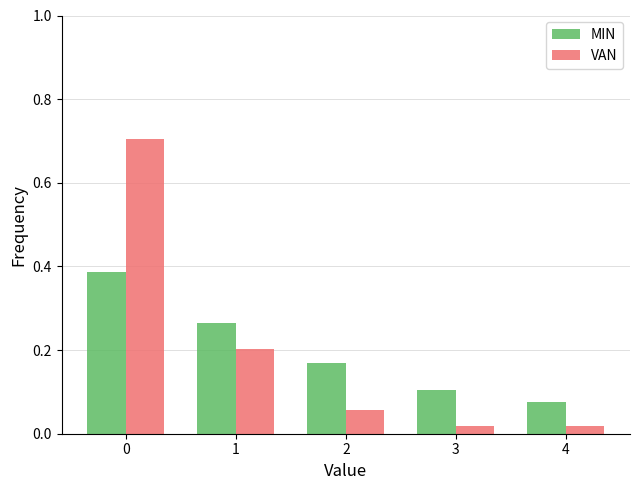

What is the sum of all MIN values?

1.0